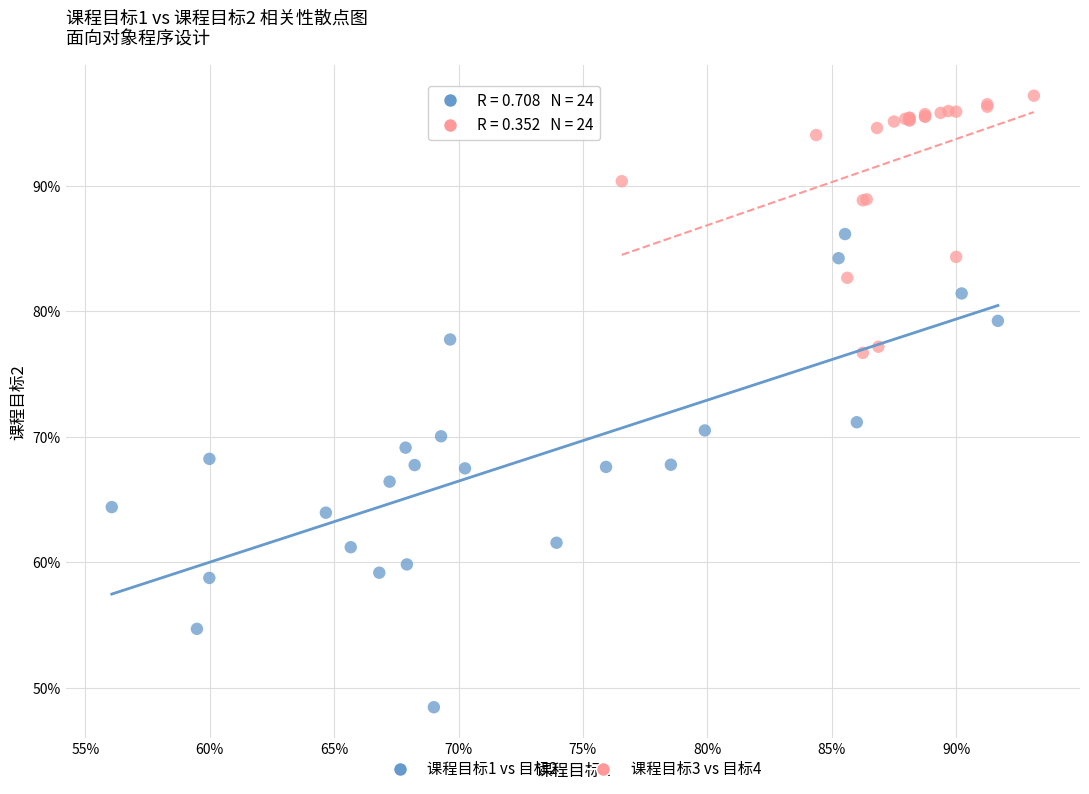

What are all the series names shown in the legend?

课程目标1 vs 目标2, 课程目标3 vs 目标4